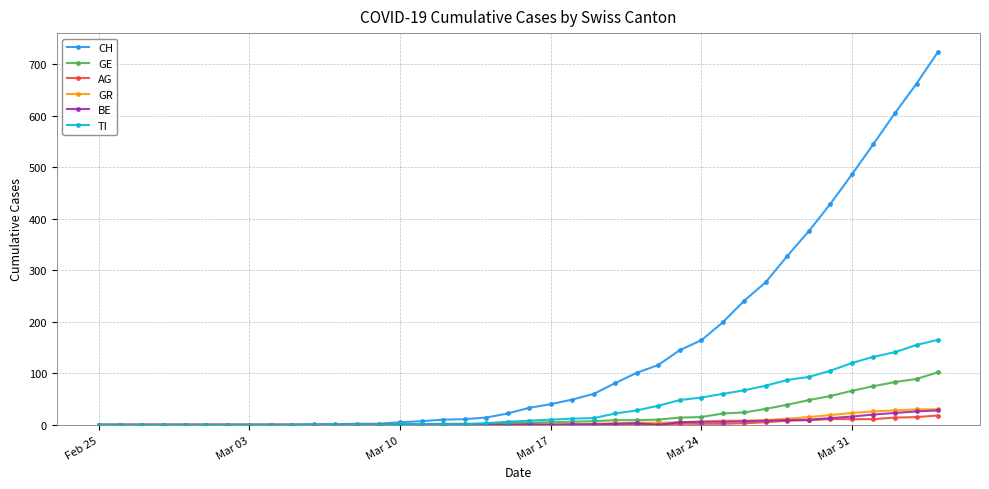

What is the maximum value for BE?

28